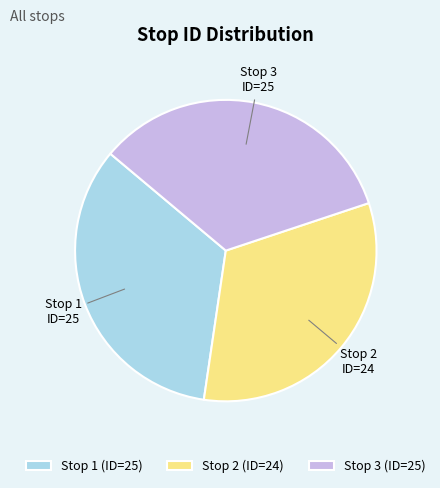

Is it true that Stop 1 is 43% of the pie?

False